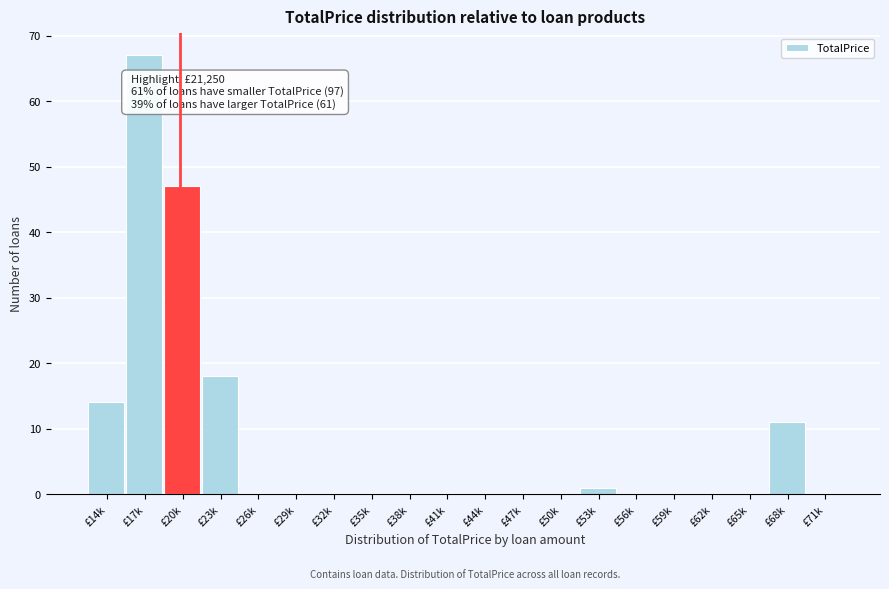

Reading right to left, extract all data points from this chart.

£71k=0	£68k=11	£65k=0	£62k=0	£59k=0	£56k=0	£53k=1	£50k=0	£47k=0	£44k=0	£41k=0	£38k=0	£35k=0	£32k=0	£29k=0	£26k=0	£23k=18	£20k=47	£17k=67	£14k=14